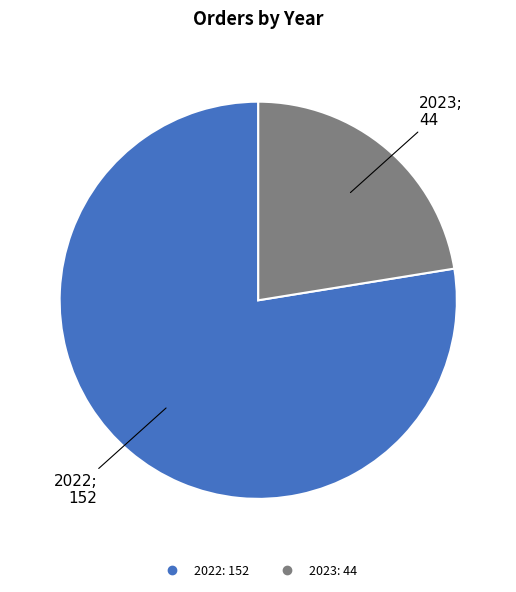

Rank the categories by value from highest to lowest.

2022, 2023